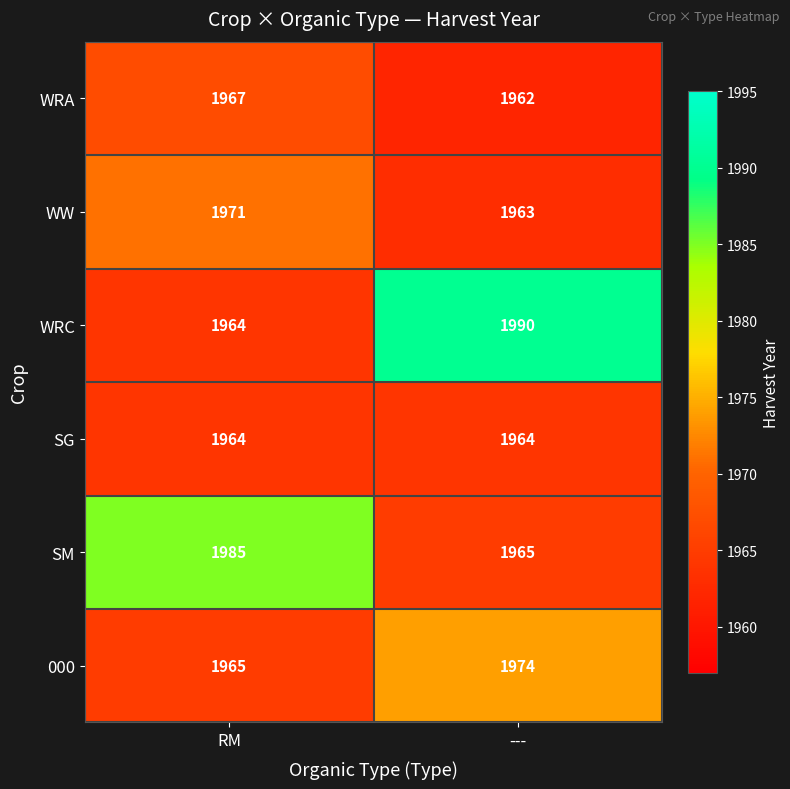

At ---, list the series in order from largest to smallest.

WRC, 000, SM, SG, WW, WRA